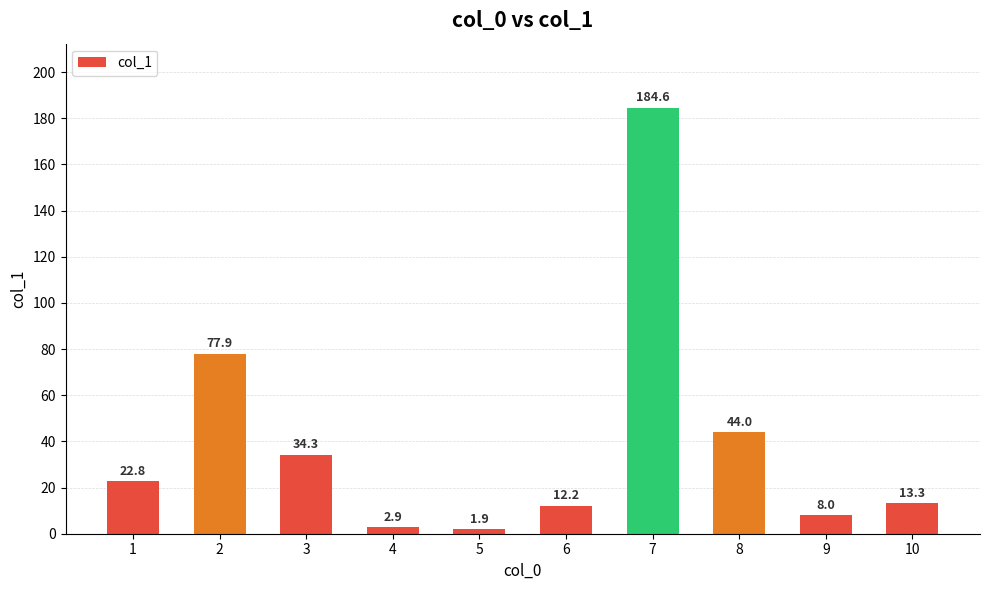

Is it true that the value at 3 is 34.3?

True